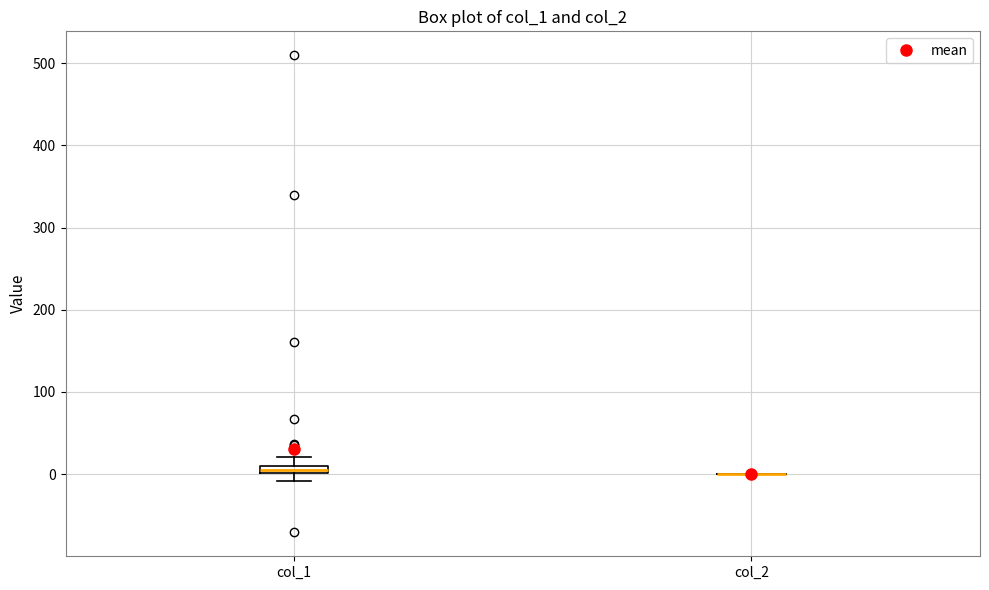

Where does the upper whisker of the box for col_1 end on the y-axis? The values are not printed on the chart, so give them approximately, as read against the axis.

20